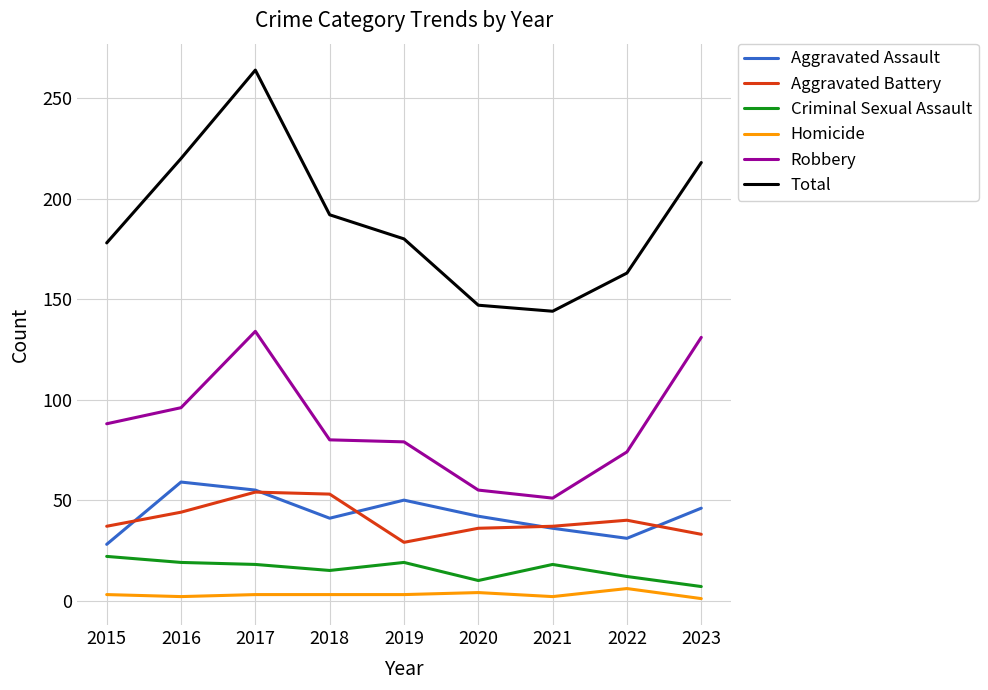

What is the average value of the Aggravated Assault series?

43